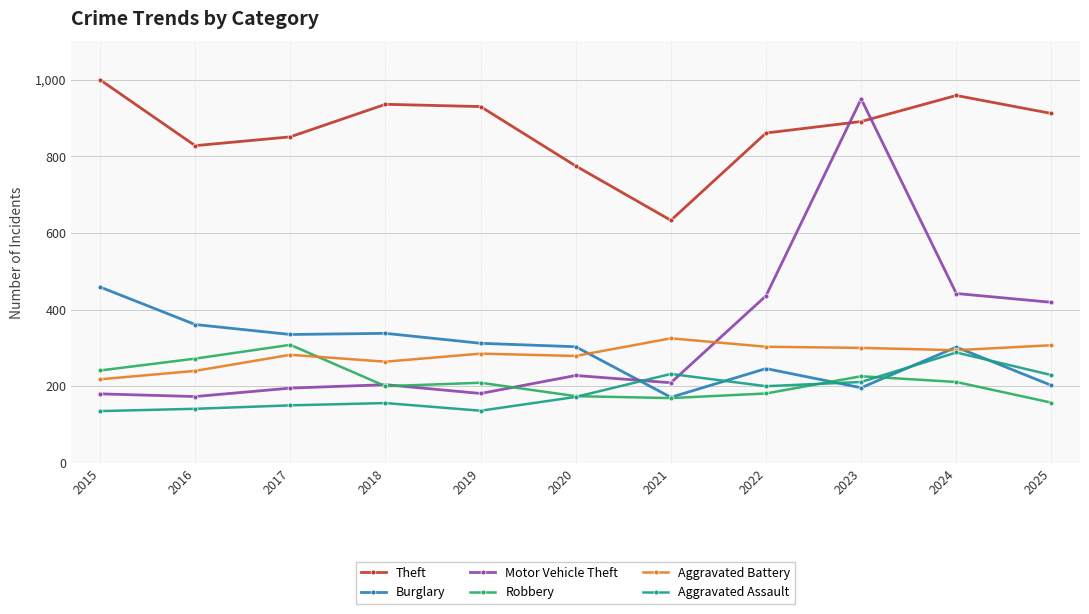

True or false: Motor Vehicle Theft and Burglary cross at least once.

True